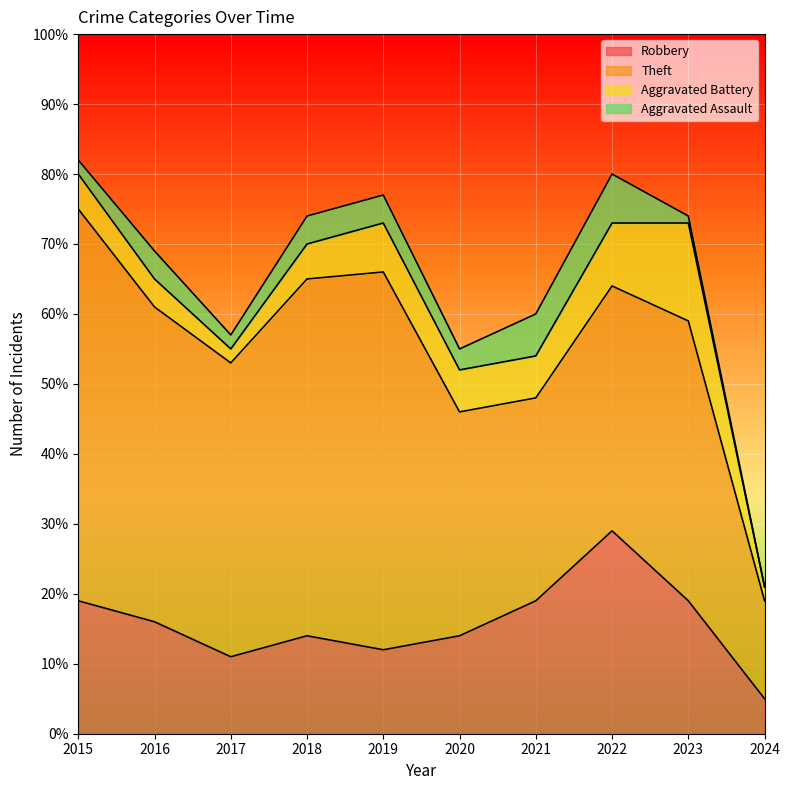

Reading left to right, list all the values displayed in this chart.

Robbery: 19	16	11	14	12	14	19	29	19	5
Theft: 56	45	42	51	54	32	29	35	40	14
Aggravated Battery: 5	4	2	5	7	6	6	9	14	2
Aggravated Assault: 2	4	2	4	4	3	6	7	1	0